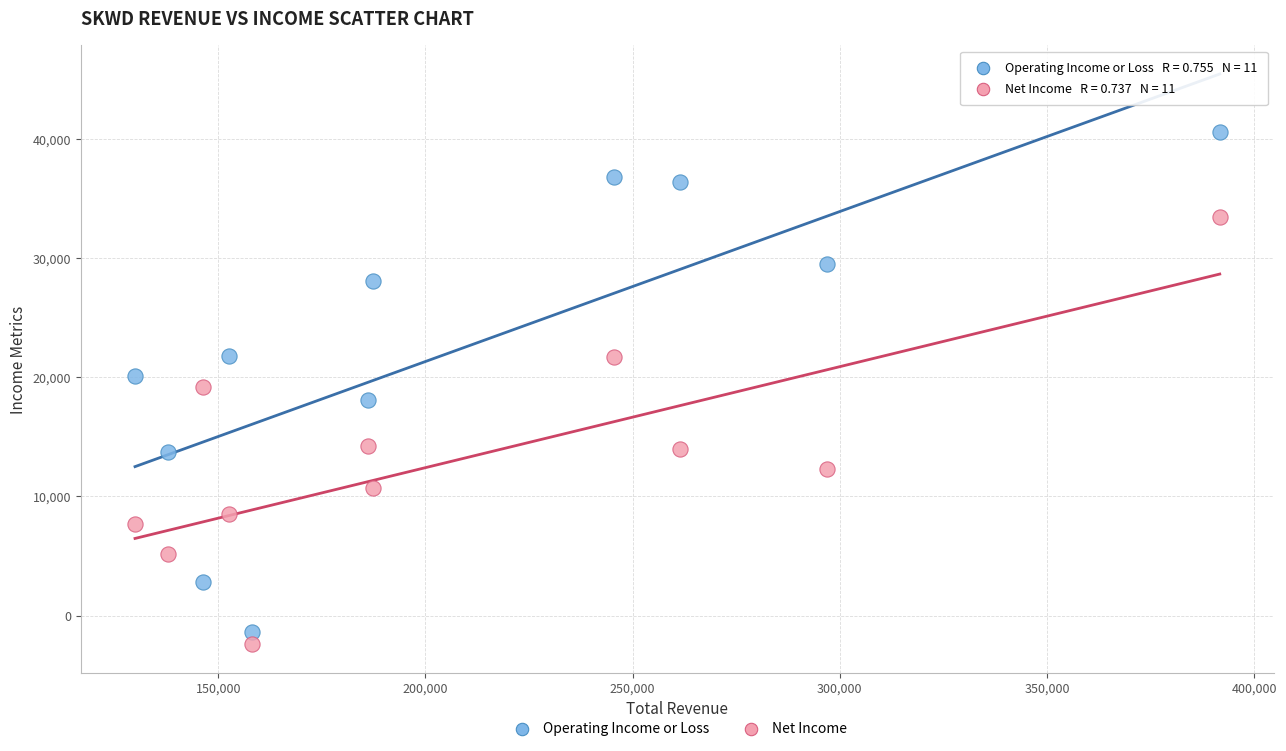

Which series contains the lowest Y value?

Net Income